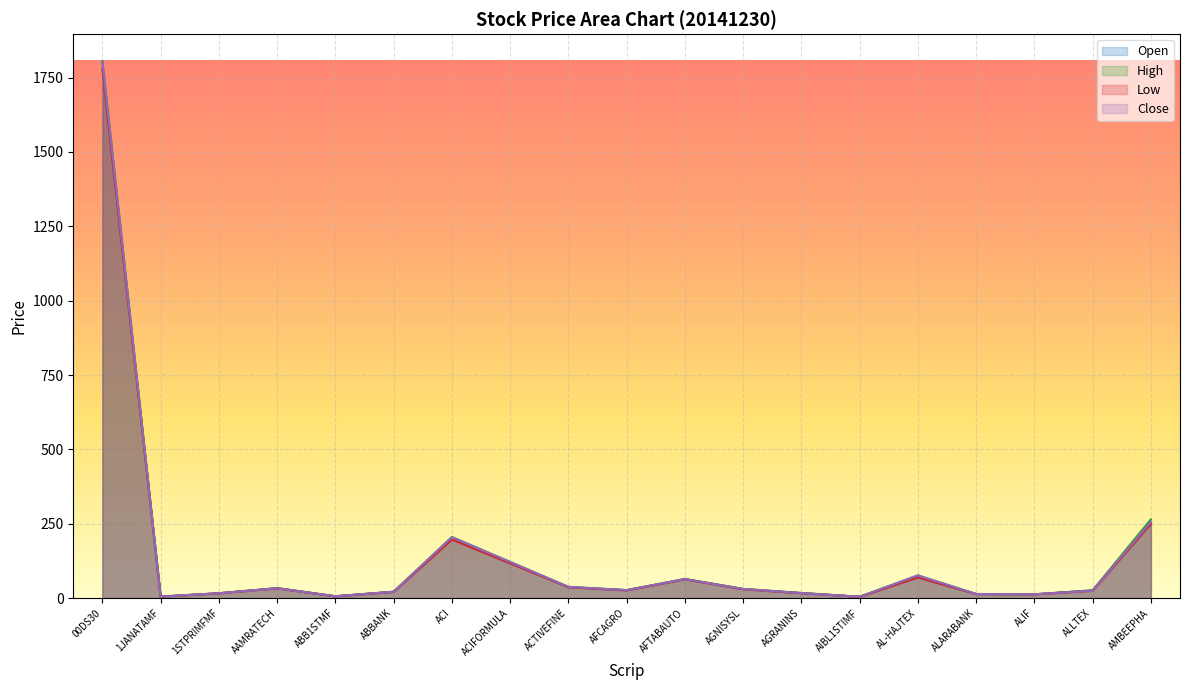

Reading right to left, transcribe all the data shown in this chart.

Open: AMBEEPHA=250.0	ALLTEX=26.2	ALIF=12.8	ALARABANK=13.7	AL-HAJTEX=69.7	AIBL1STIMF=4.7	AGRANINS=16.6	AGNISYSL=30.4	AFTABAUTO=63.5	AFCAGRO=26.5	ACTIVEFINE=37.0	ACIFORMULA=117.0	ACI=198.4	ABBANK=21.3	ABB1STMF=6.0	AAMRATECH=33.6	1STPRIMFMF=16.2	1JANATAMF=5.0	00DS30=1780.6
High: AMBEEPHA=264.9	ALLTEX=26.2	ALIF=12.9	ALARABANK=14.0	AL-HAJTEX=76.5	AIBL1STIMF=4.8	AGRANINS=17.6	AGNISYSL=31.1	AFTABAUTO=64.8	AFCAGRO=27.2	ACTIVEFINE=38.1	ACIFORMULA=121.9	ACI=205.5	ABBANK=21.7	ABB1STMF=6.5	AAMRATECH=33.6	1STPRIMFMF=16.6	1JANATAMF=5.2	00DS30=1805.5
Low: AMBEEPHA=250.0	ALLTEX=24.6	ALIF=12.6	ALARABANK=13.7	AL-HAJTEX=69.7	AIBL1STIMF=4.5	AGRANINS=16.6	AGNISYSL=29.9	AFTABAUTO=63.4	AFCAGRO=26.1	ACTIVEFINE=36.6	ACIFORMULA=117.0	ACI=196.9	ABBANK=21.3	ABB1STMF=6.0	AAMRATECH=32.7	1STPRIMFMF=16.2	1JANATAMF=5.0	00DS30=1779.3
Close: AMBEEPHA=256.7	ALLTEX=24.9	ALIF=12.8	ALARABANK=13.9	AL-HAJTEX=76.5	AIBL1STIMF=4.5	AGRANINS=17.0	AGNISYSL=30.8	AFTABAUTO=64.0	AFCAGRO=26.9	ACTIVEFINE=37.9	ACIFORMULA=121.5	ACI=204.7	ABBANK=21.4	ABB1STMF=6.3	AAMRATECH=32.9	1STPRIMFMF=16.4	1JANATAMF=5.1	00DS30=1803.1